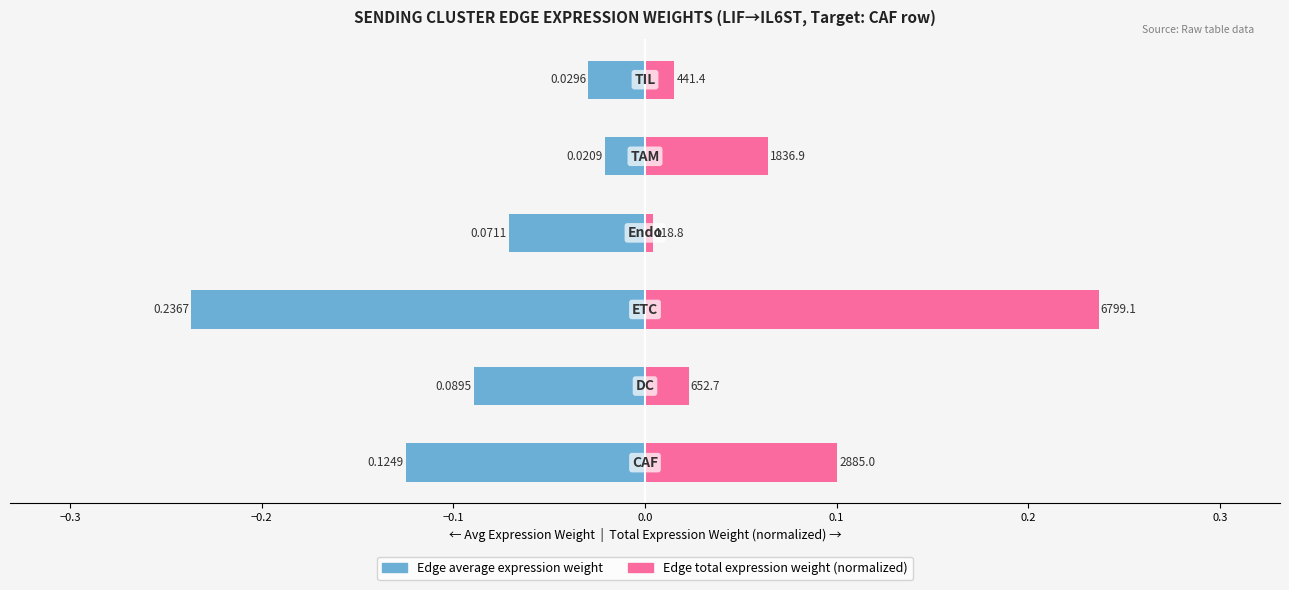

What are all the series names shown in the legend?

Edge average expression weight, Edge total expression weight (norm.)